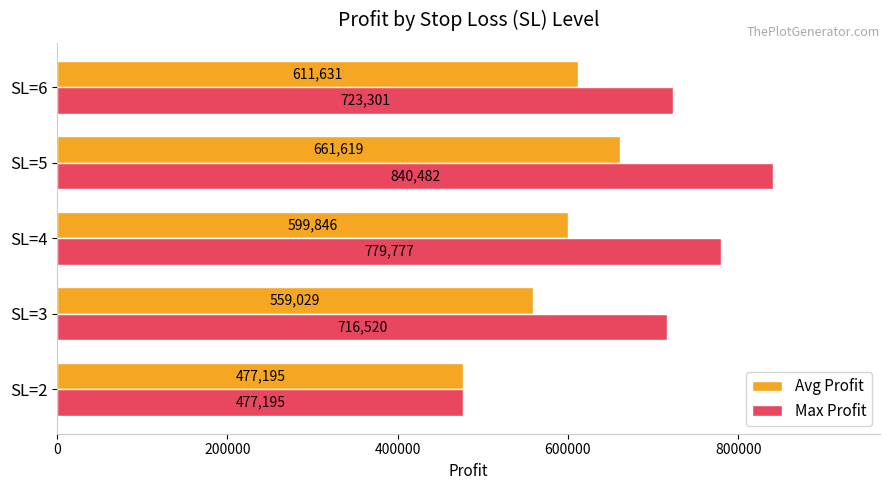

The Max Profit series shows 1219232 at SL=4. True or false?

False